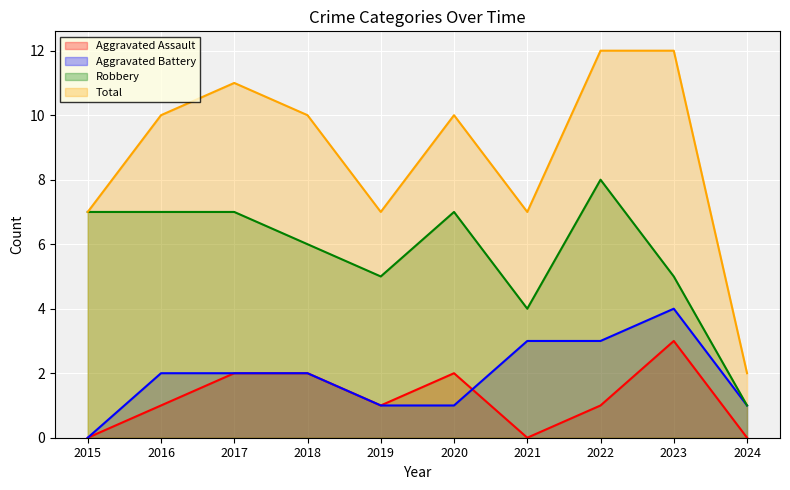

True or false: Aggravated Assault has more than 1 points higher than both neighbors.

True